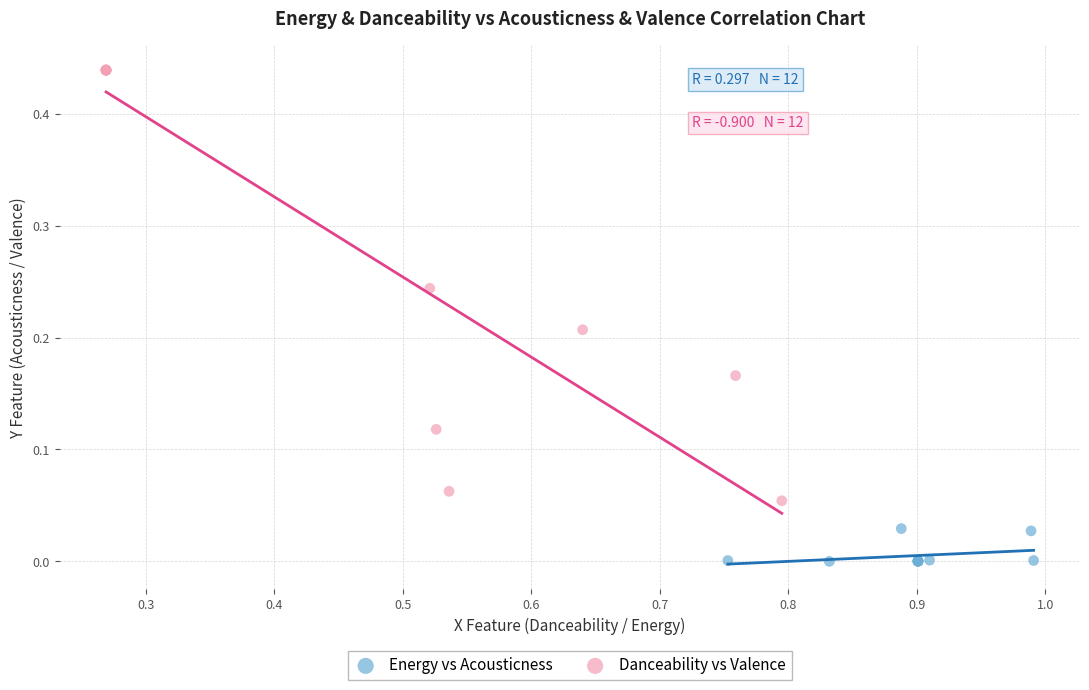

Which series has the largest Y range (max minus min)?

Danceability vs Valence